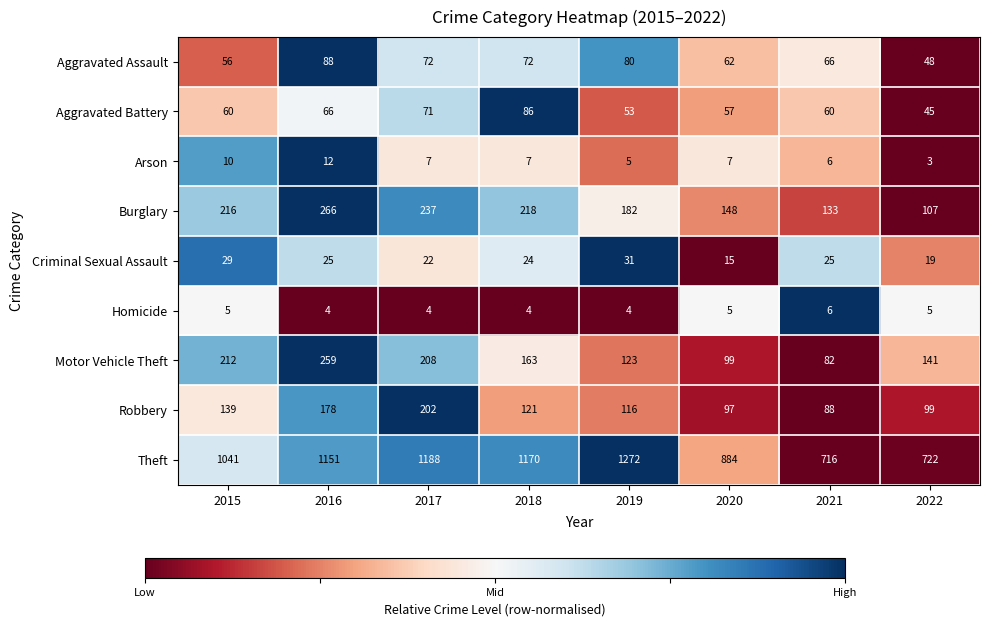

Is the value of Aggravated Battery at 2020 greater than the value of Criminal Sexual Assault at 2021?

Yes